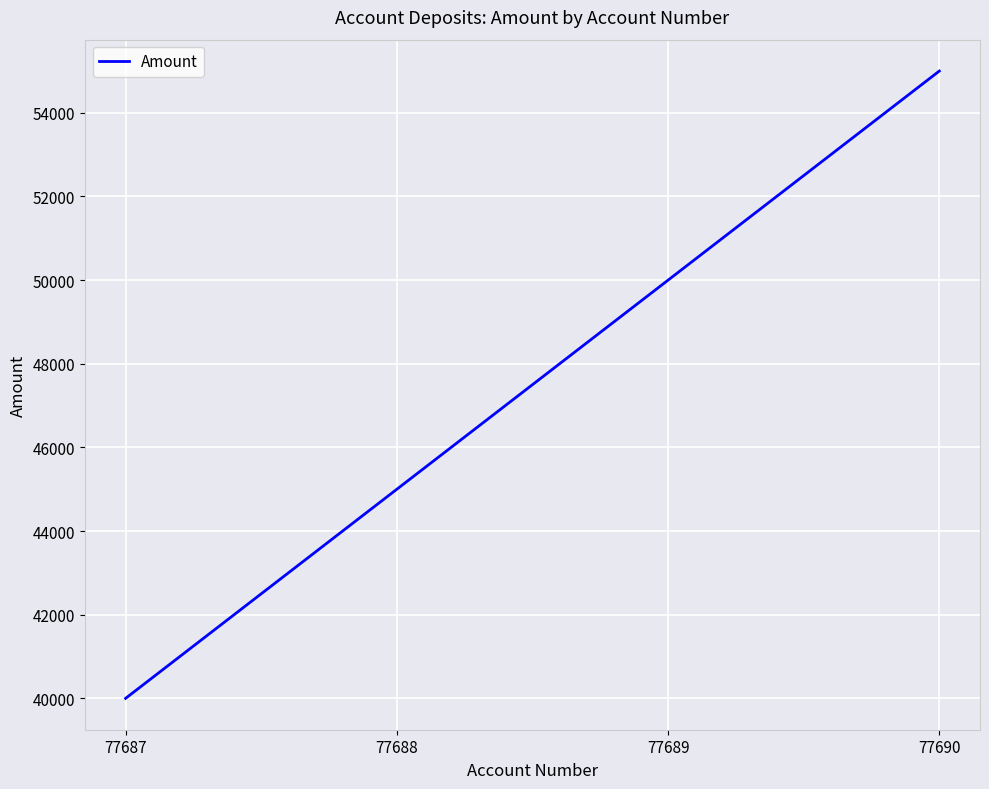

Which category has the lowest value across all series?

77687